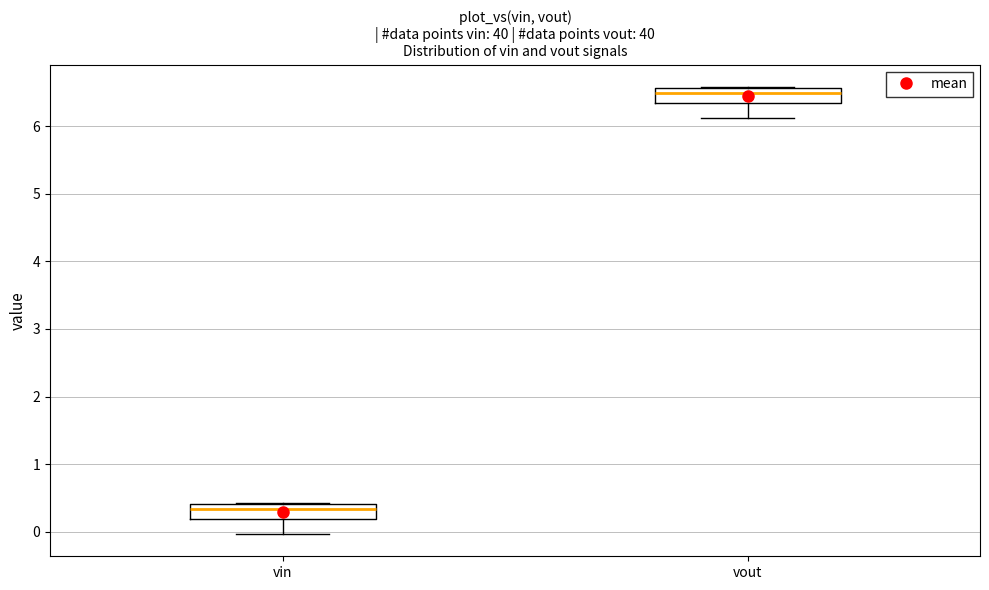

Reading left to right, transcribe this box plot: for each box, give where its median line is, the range the box spans, and where its two whiskers end, as read against the y-axis. The values are not printed on the chart, so give them approximately, as read against the axis.

vin: median 0.3, box 0.2 to 0.4, whiskers 0.0 to 0.4
vout: median 6.5, box 6.3 to 6.6, whiskers 6.1 to 6.6